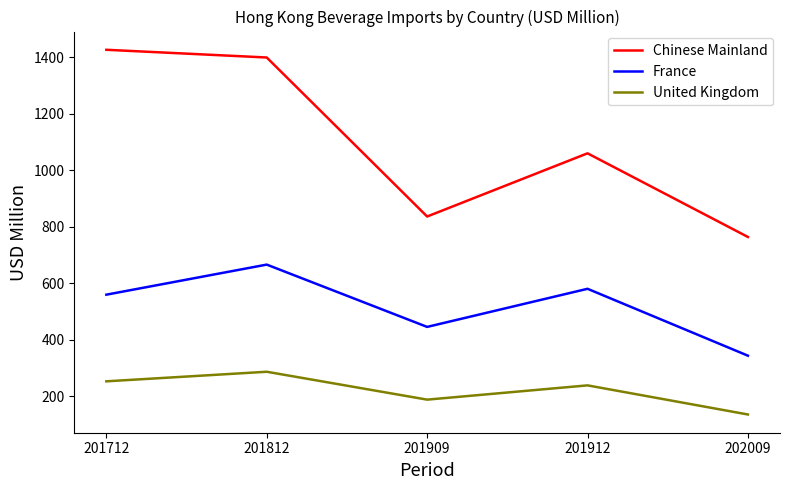

What is the average value of the United Kingdom series?

220.4